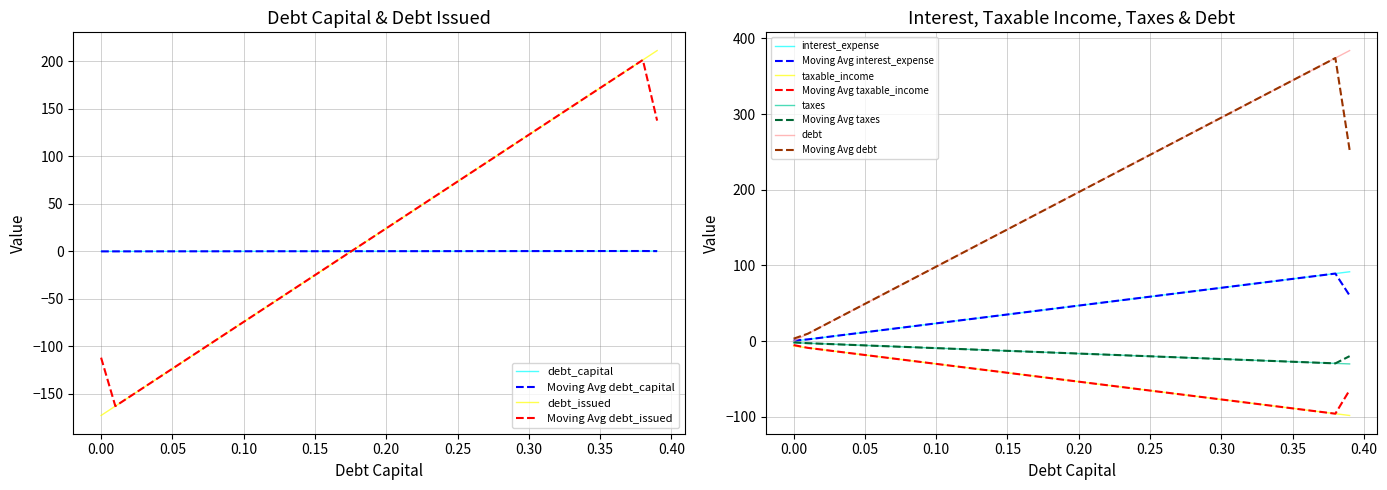

How many times do debt_issued and debt_capital cross each other?

1